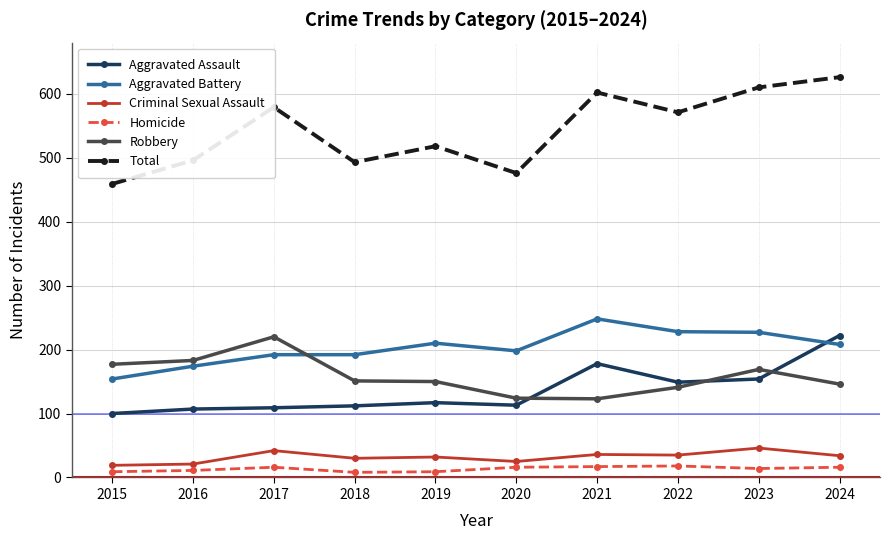

Where does the Aggravated Battery series first go above 208?

2019